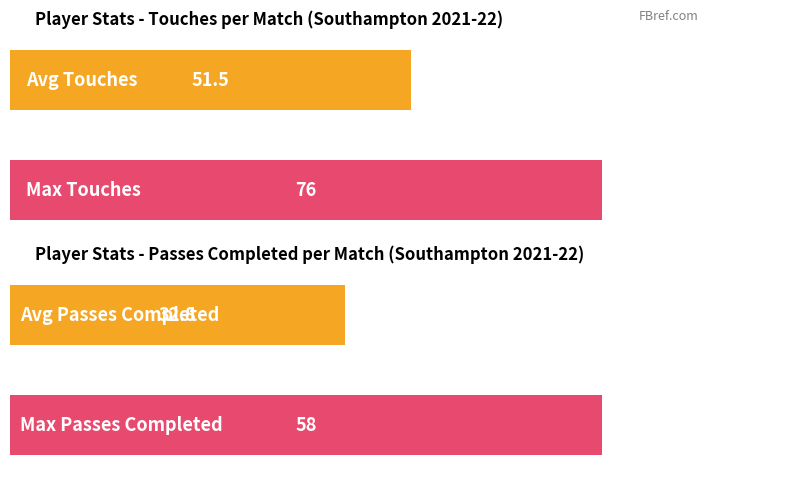

Which series has the largest total across all categories?

Touches